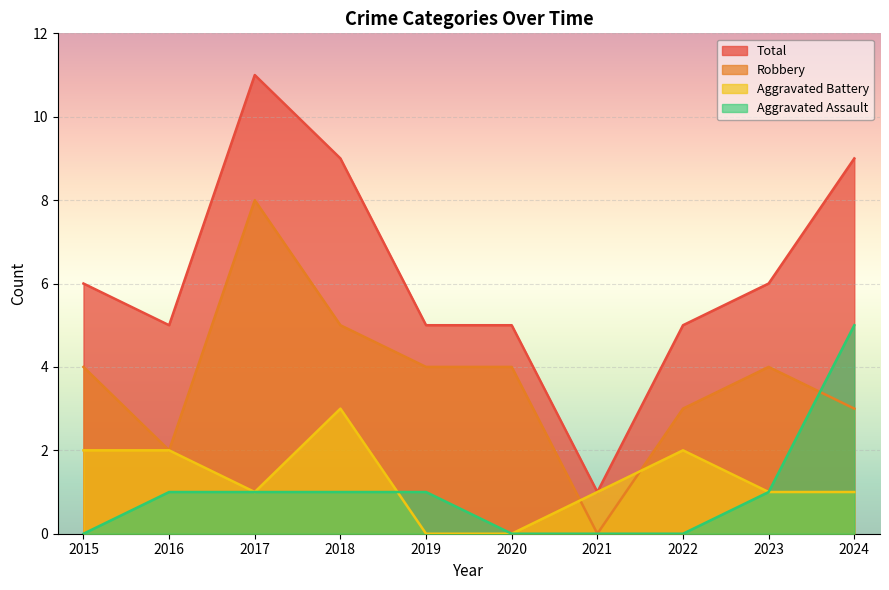

Which series has the largest total across all categories?

Total